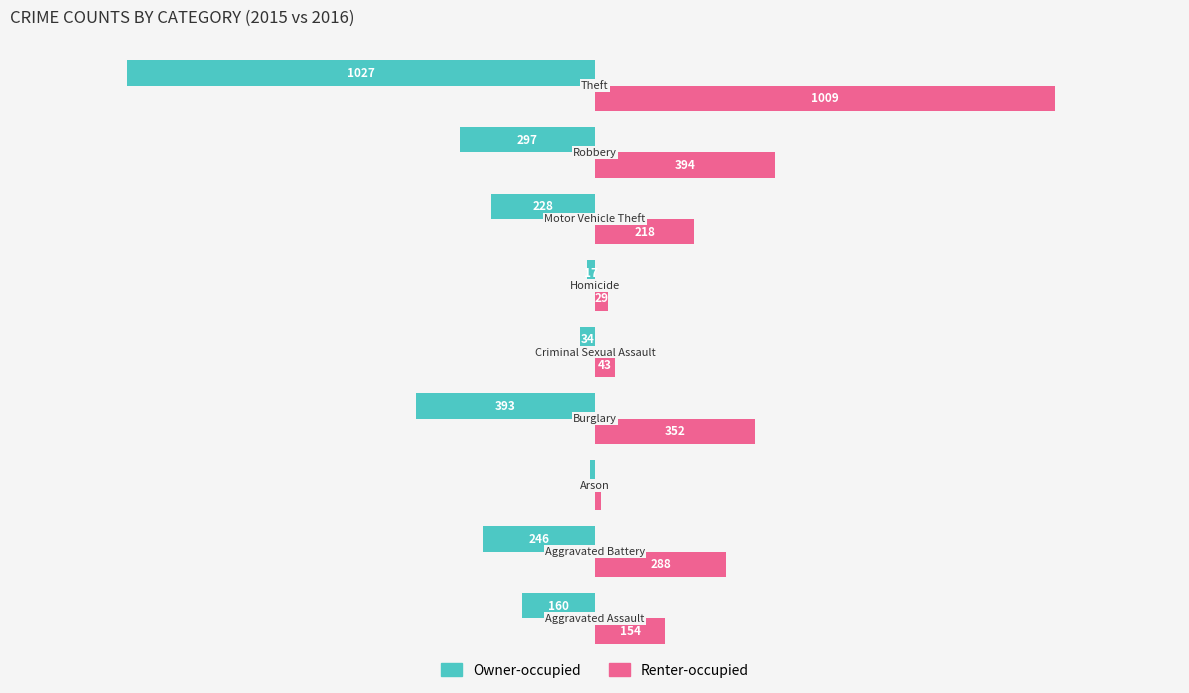

Rank the series by their maximum value, from lowest to highest.

Owner-occupied, Renter-occupied